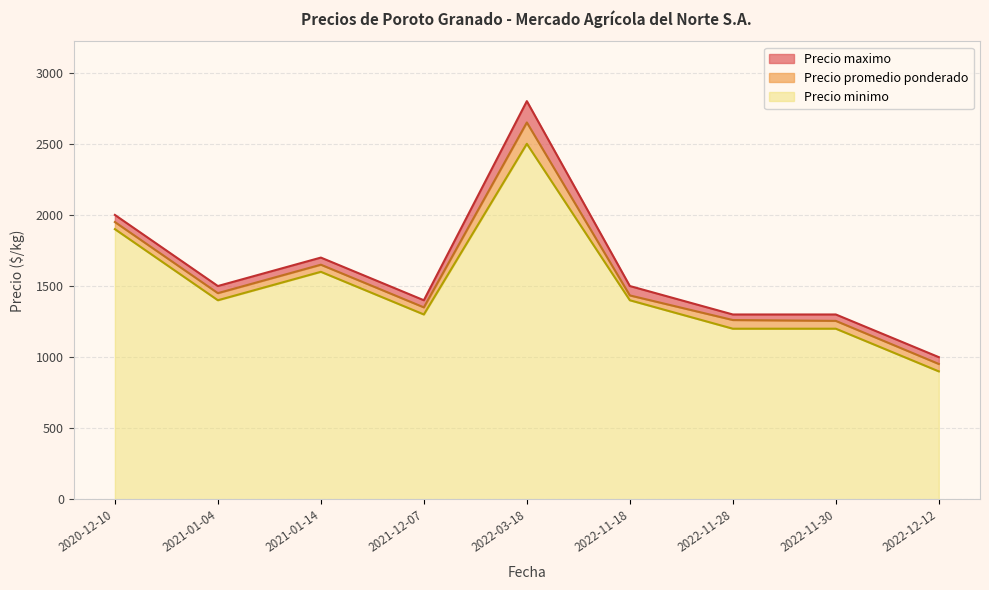

Which series has the widest spread of values?

Precio maximo